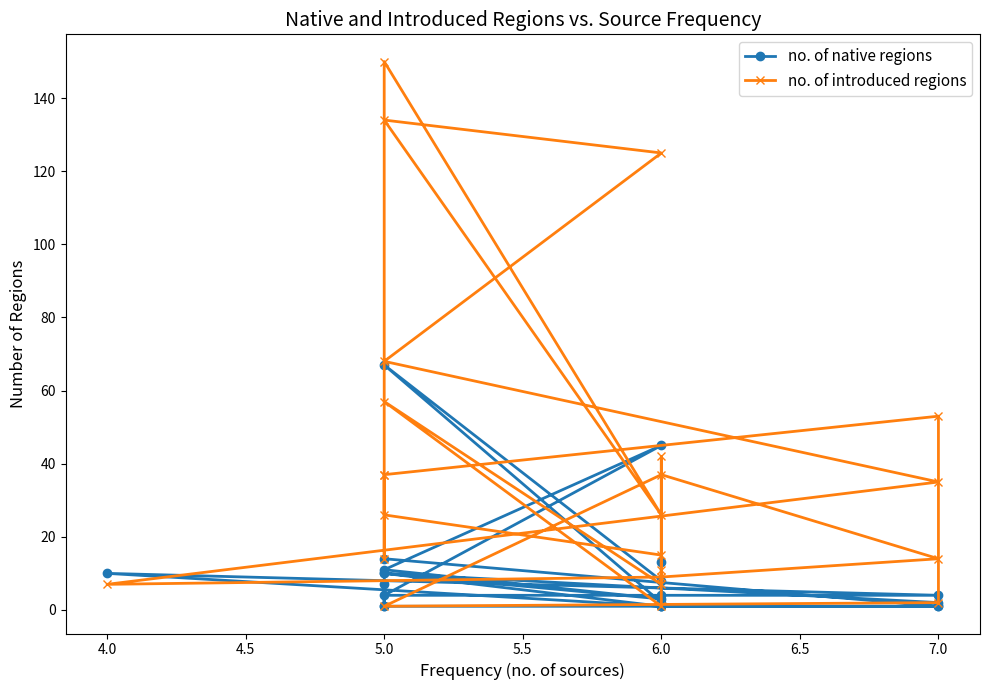

At which category does the chart reach its minimum across all series?

6.0